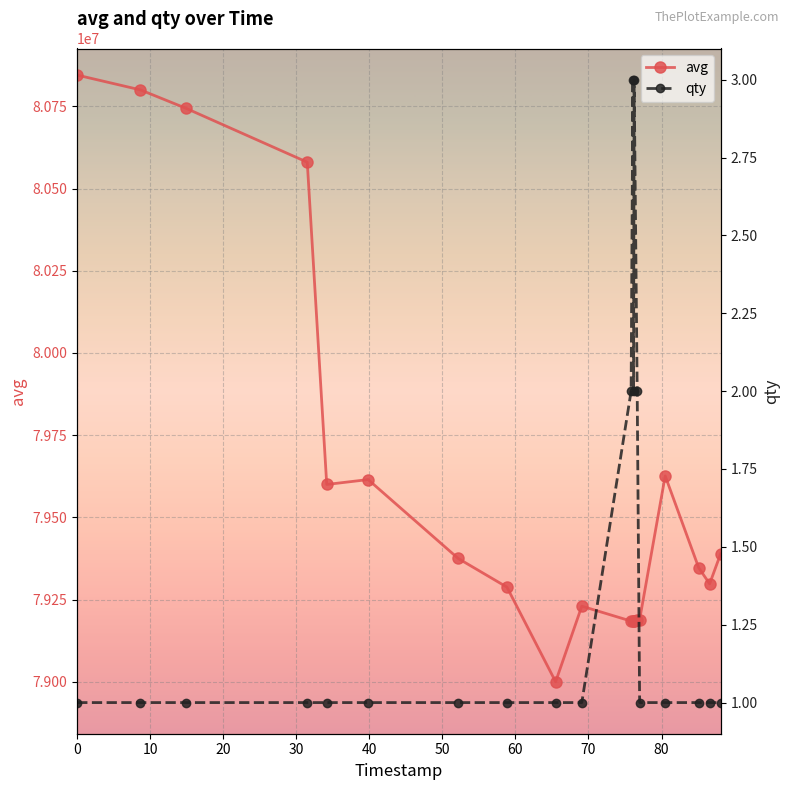

What is the maximum value shown in the chart?

80844997